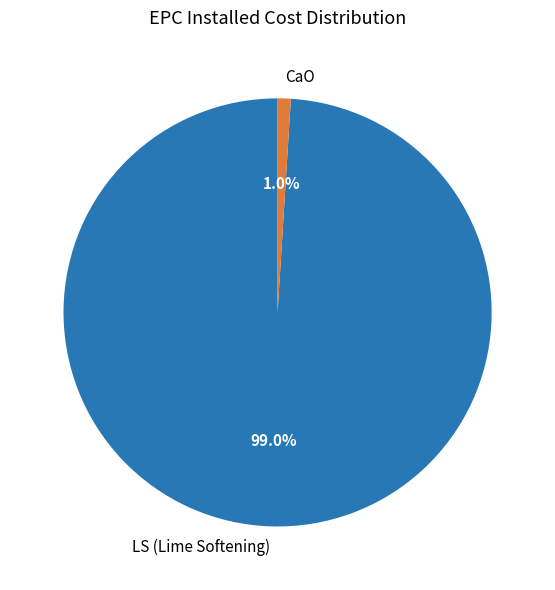

Do LS (Lime Softening) and CaO together represent more than half of the pie?

Yes